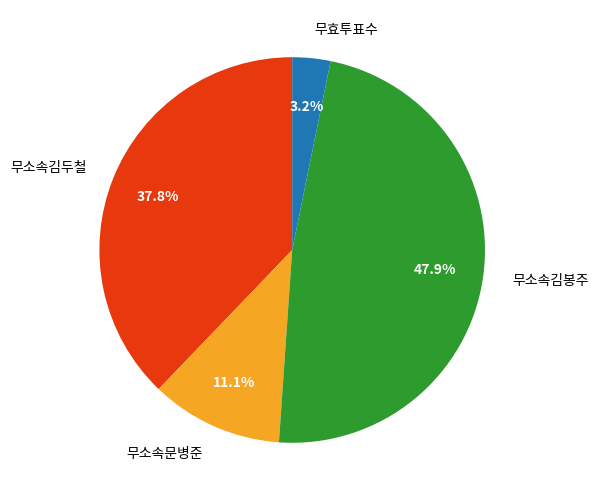

Do 무소속김두철 and 무소속김봉주 together represent more than half of the pie?

Yes